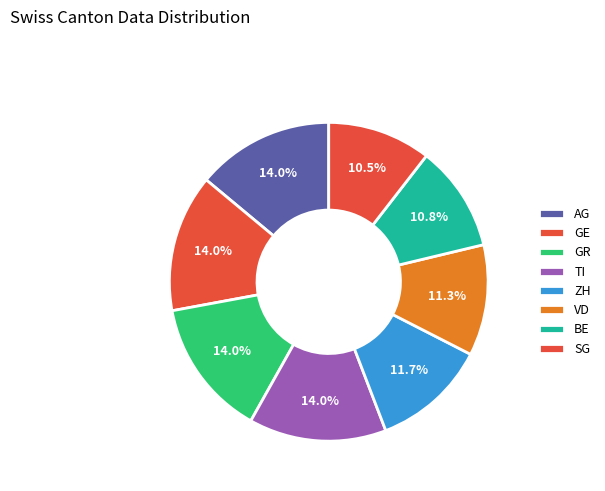

Count the number of slices in the pie.

8